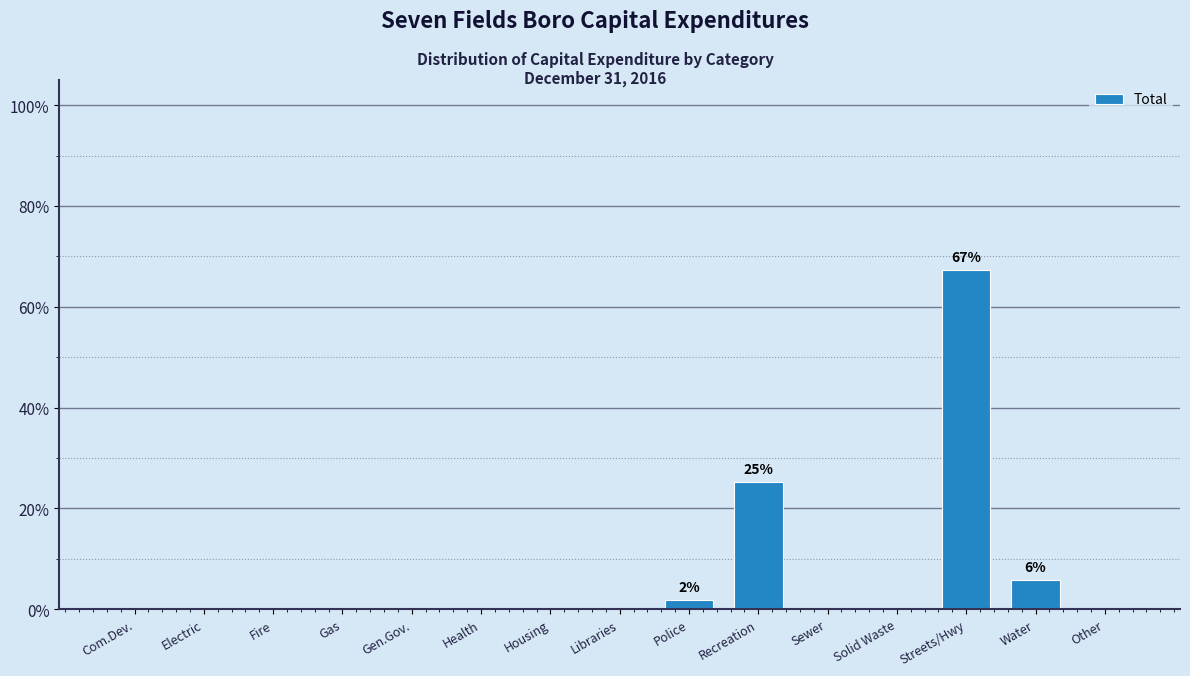

Reading right to left, transcribe all the data shown in this chart.

Other=0.0	Water=5.8	Streets/Hwy=67.2	Solid Waste=0.0	Sewer=0.0	Recreation=25.2	Police=1.8	Libraries=0.0	Housing=0.0	Health=0.0	Gen.Gov.=0.0	Gas=0.0	Fire=0.0	Electric=0.0	Com.Dev.=0.0